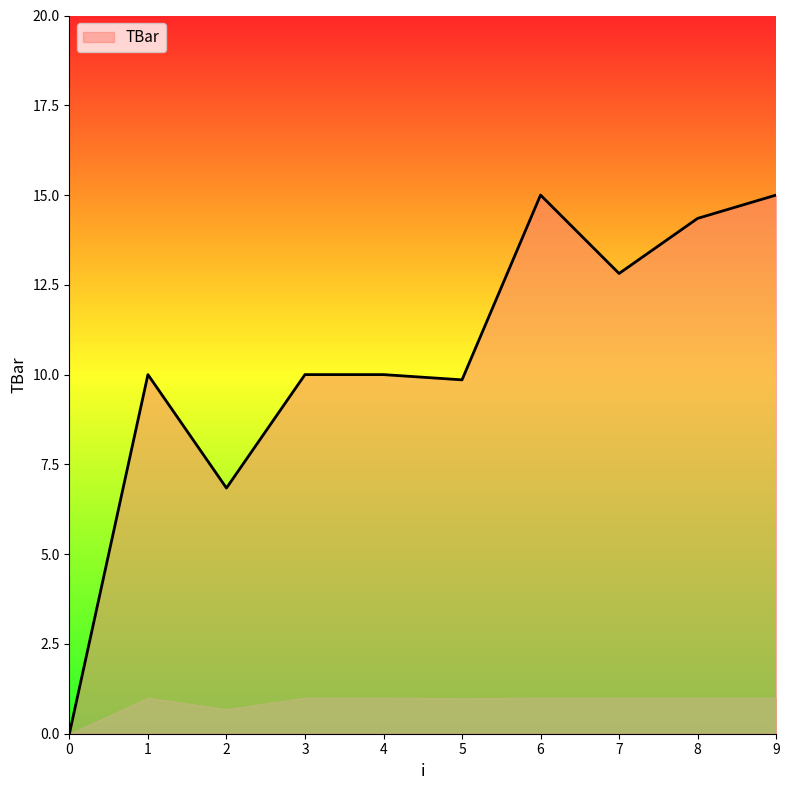

Reading left to right, what are all the values shown in this chart?

0.0	10.0	6.8	10.0	10.0	9.9	15.0	12.8	14.4	15.0